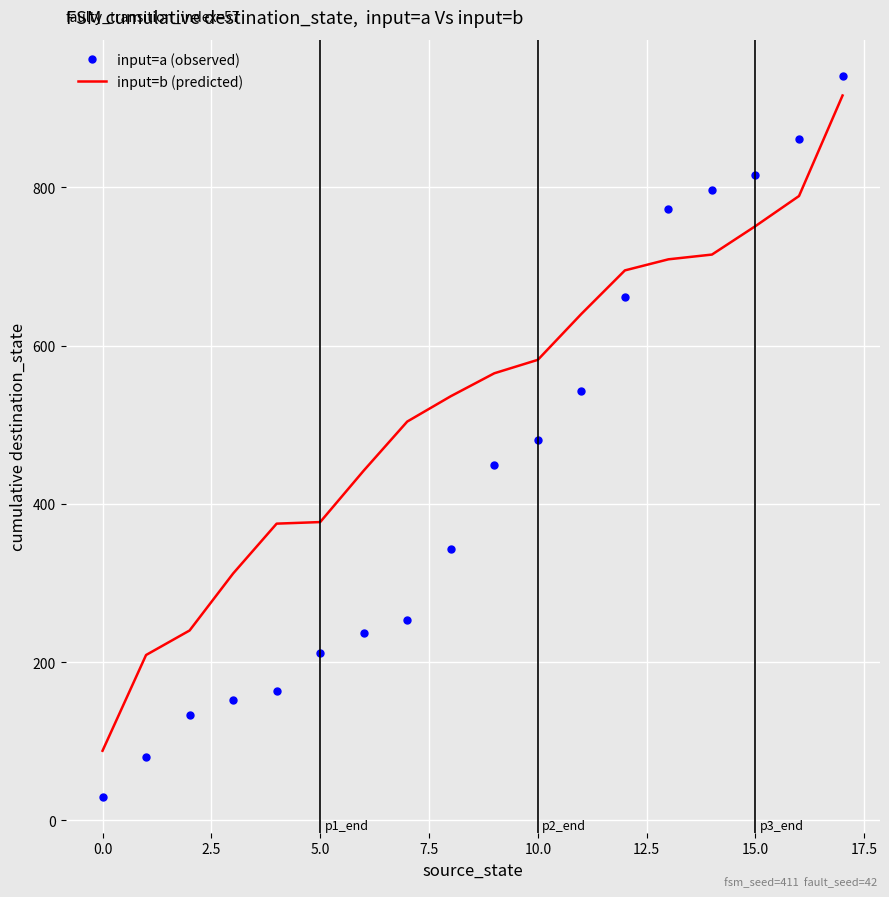

Rank the series by their average value, from lowest to highest.

input=a (observed), input=b (predicted)